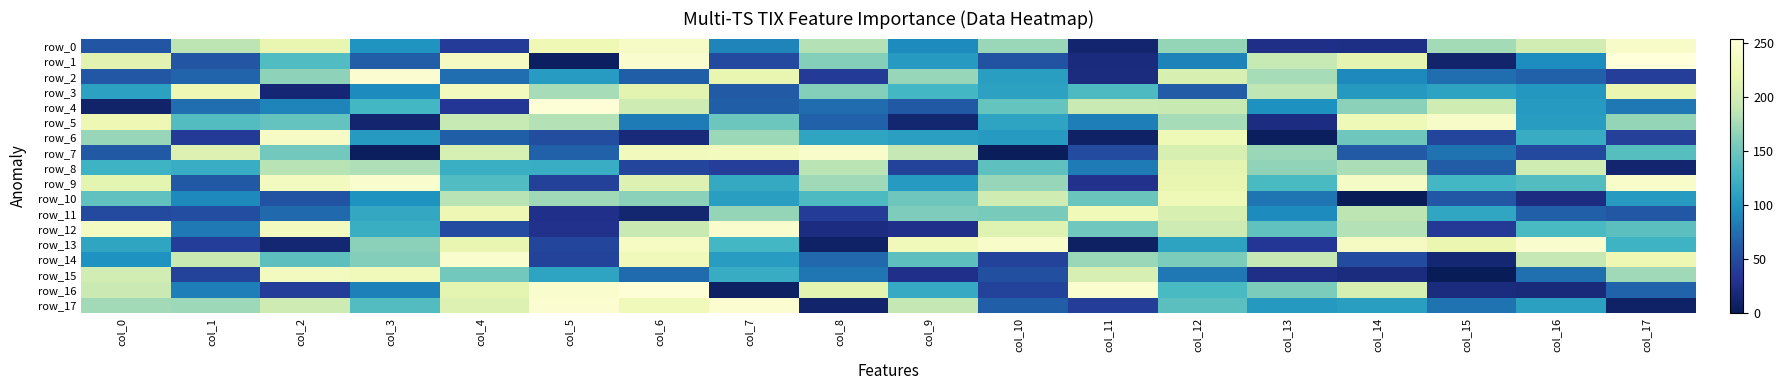

Rank the series at col_5 from highest to lowest value.

row_4, row_17, row_16, row_0, row_5, row_3, row_10, row_8, row_15, row_2, row_7, row_6, row_13, row_14, row_9, row_12, row_11, row_1